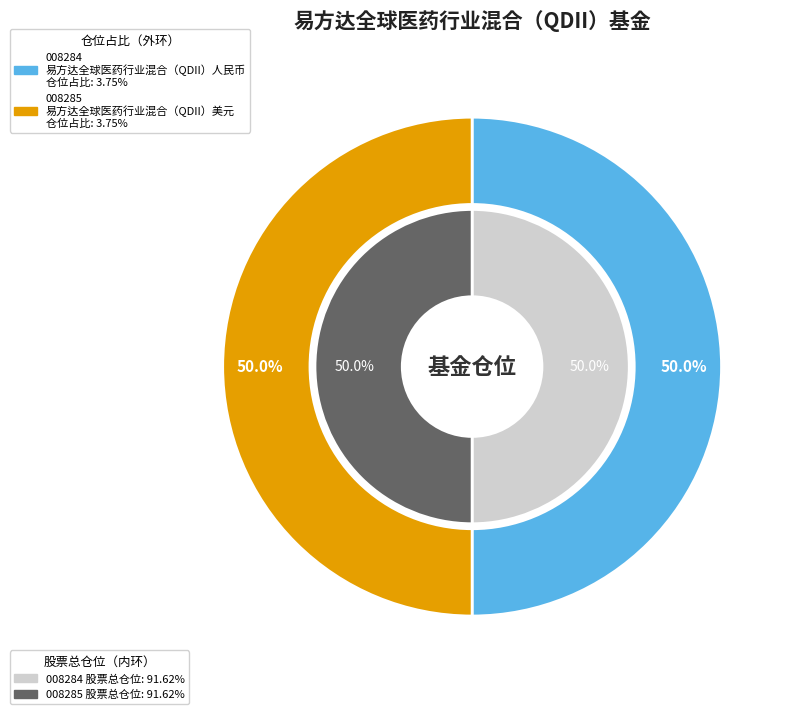

Which category has the smallest portion of the pie?

易方达全球医药行业混合（QDII）人民币